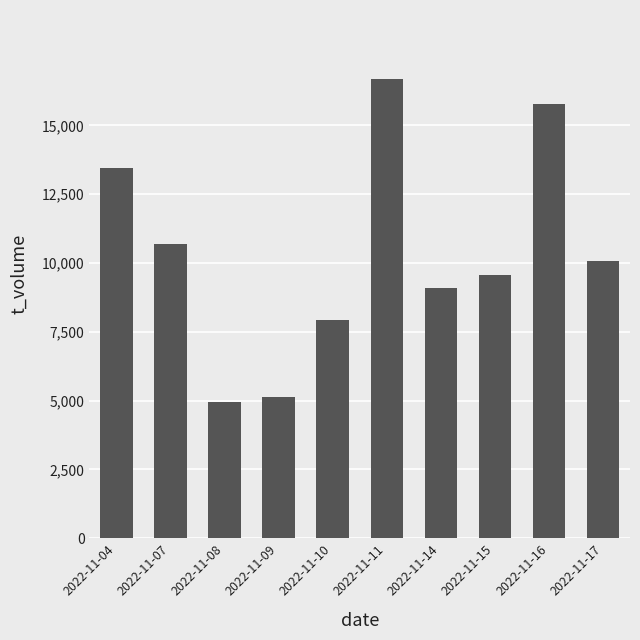

True or false: the data shows 4953 at 2022-11-08.

True